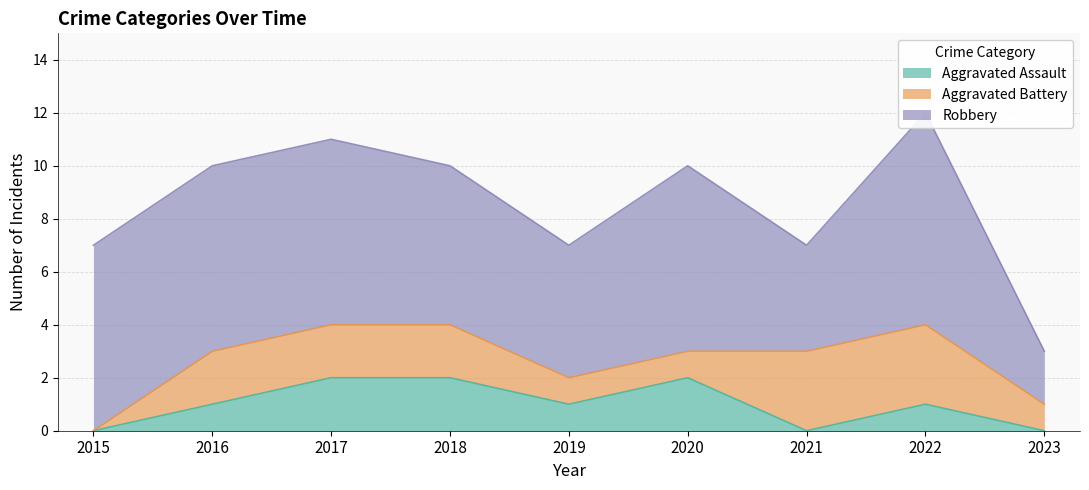

Where is the first local minimum for Aggravated Assault?

2019